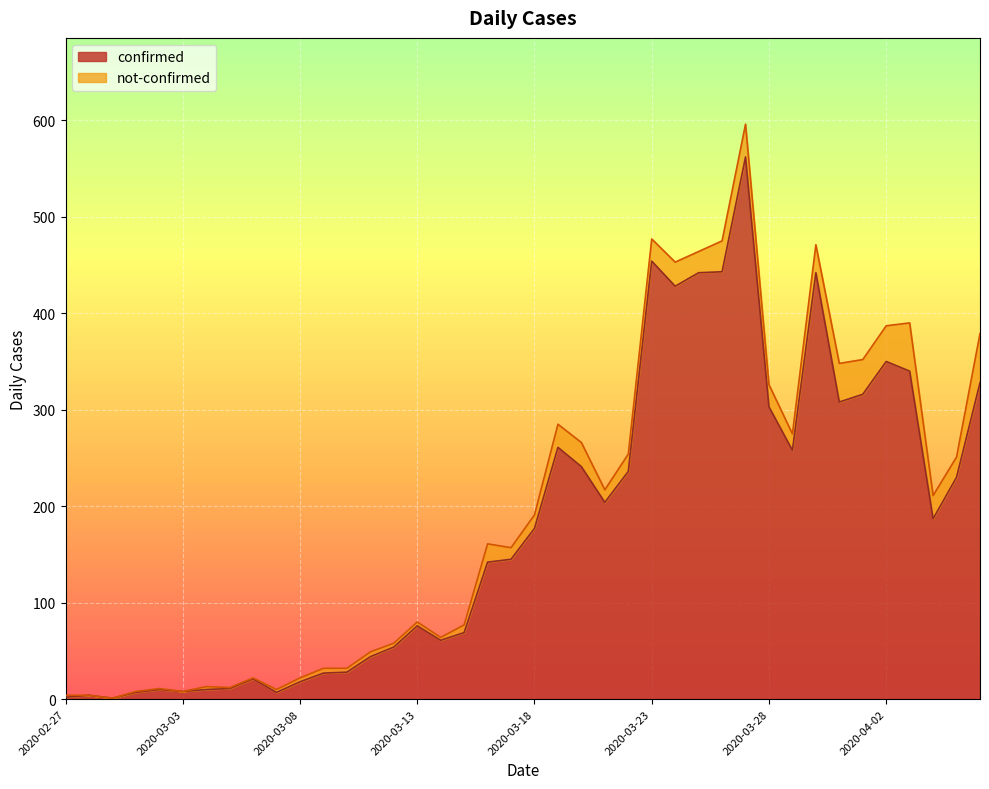

What is the smallest value displayed?

1